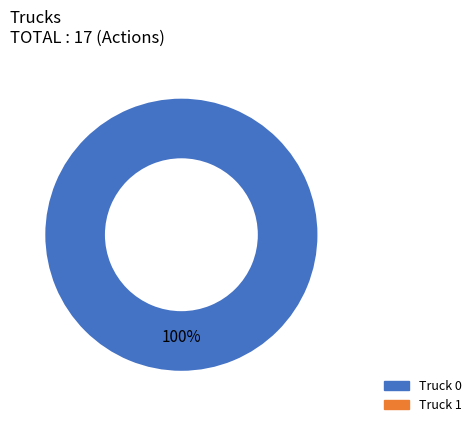

Is there any slice that represents more than half of the pie?

Yes